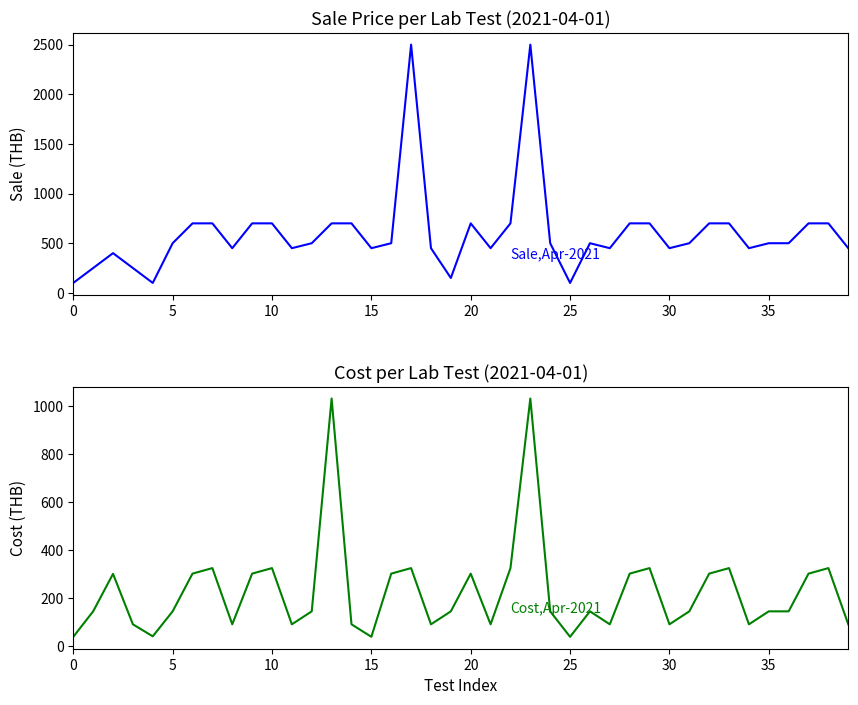

How many times do Cost and Sale Price cross each other?

2